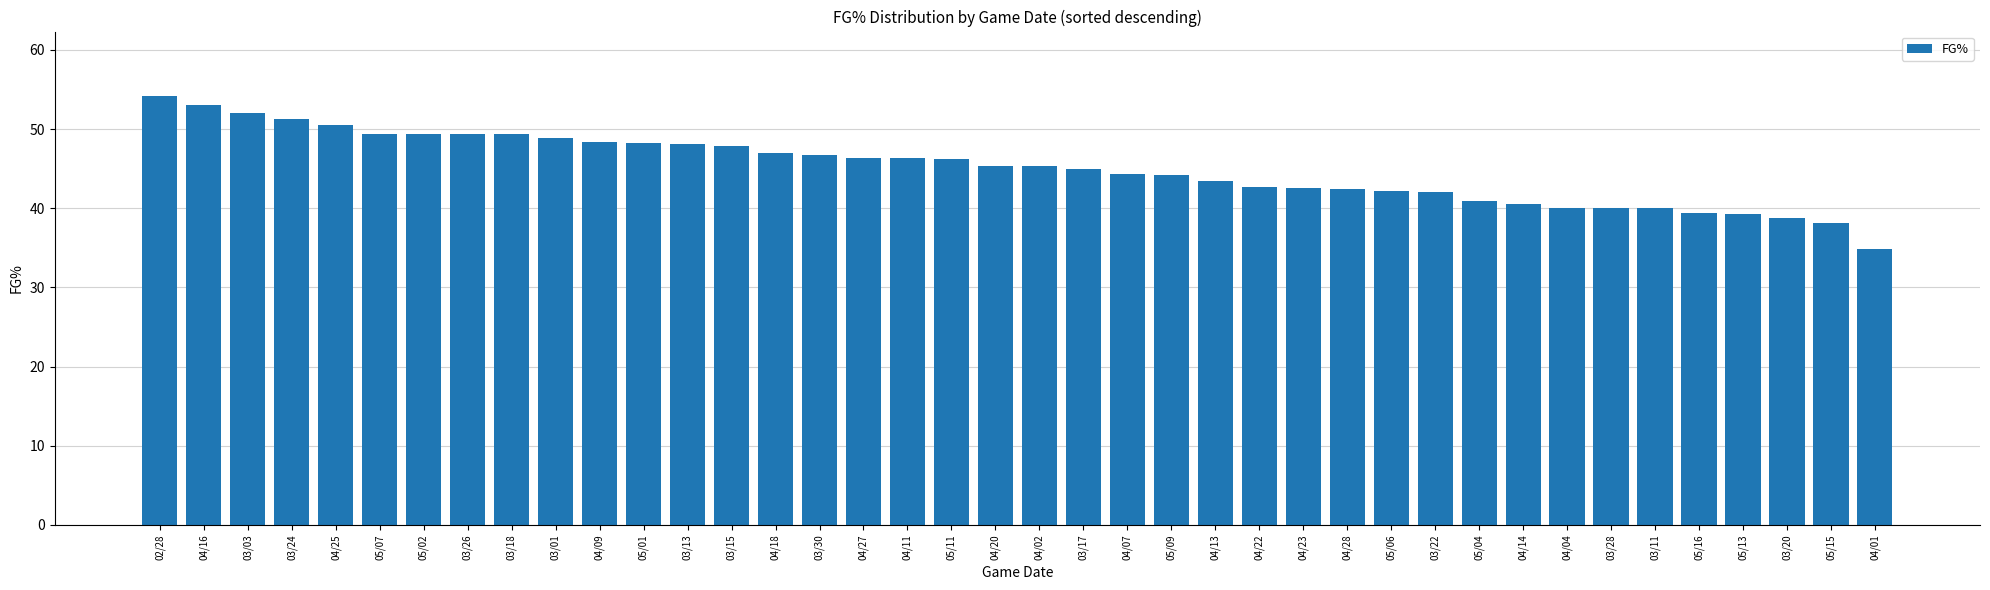

What is the difference between the maximum and minimum values?

19.3